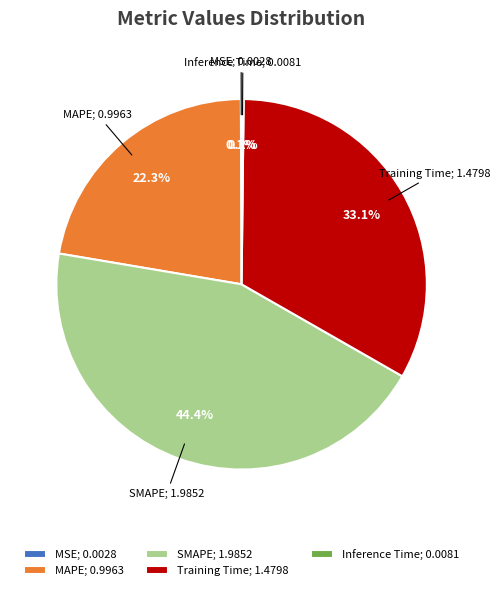

What is the largest slice in the pie chart?

SMAPE